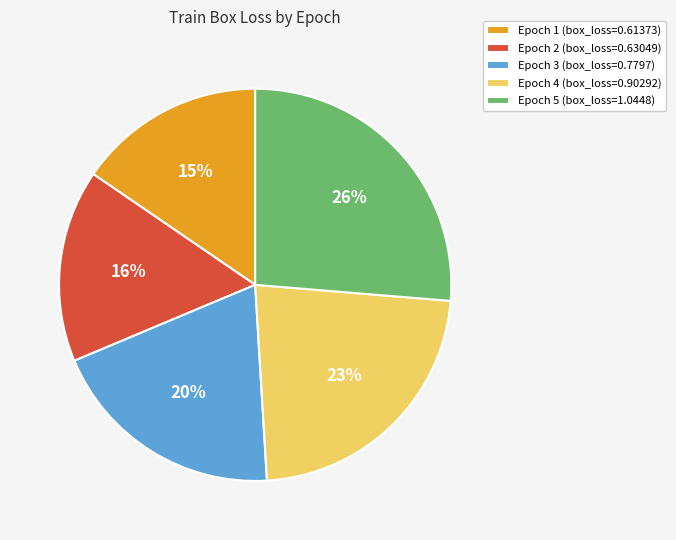

To the nearest percent, what portion does Epoch 1 represent?

15%